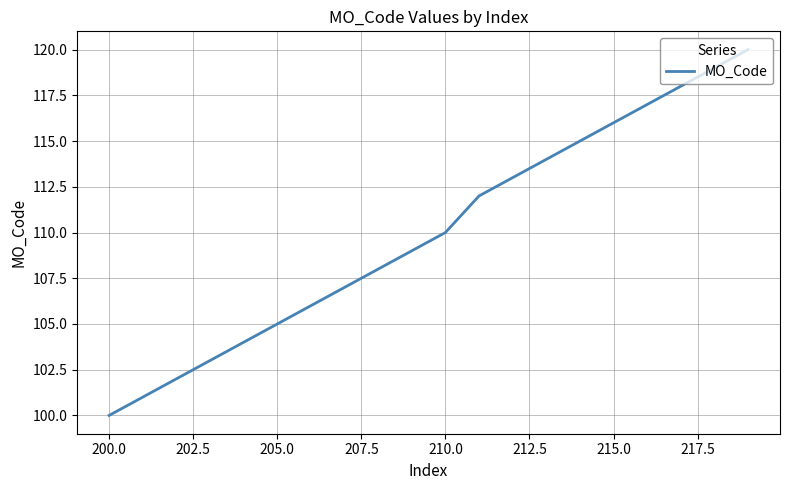

What is the greatest value displayed?

120